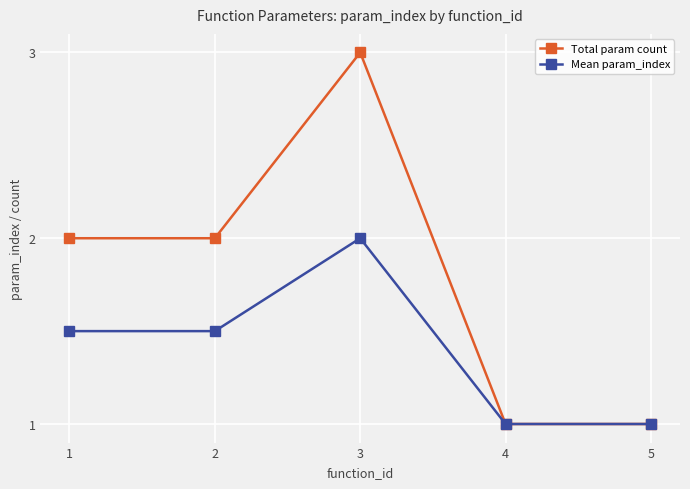

Reading left to right, transcribe all the data shown in this chart.

Total param count: 2.0	2.0	3.0	1.0	1.0
Mean param_index: 1.5	1.5	2.0	1.0	1.0